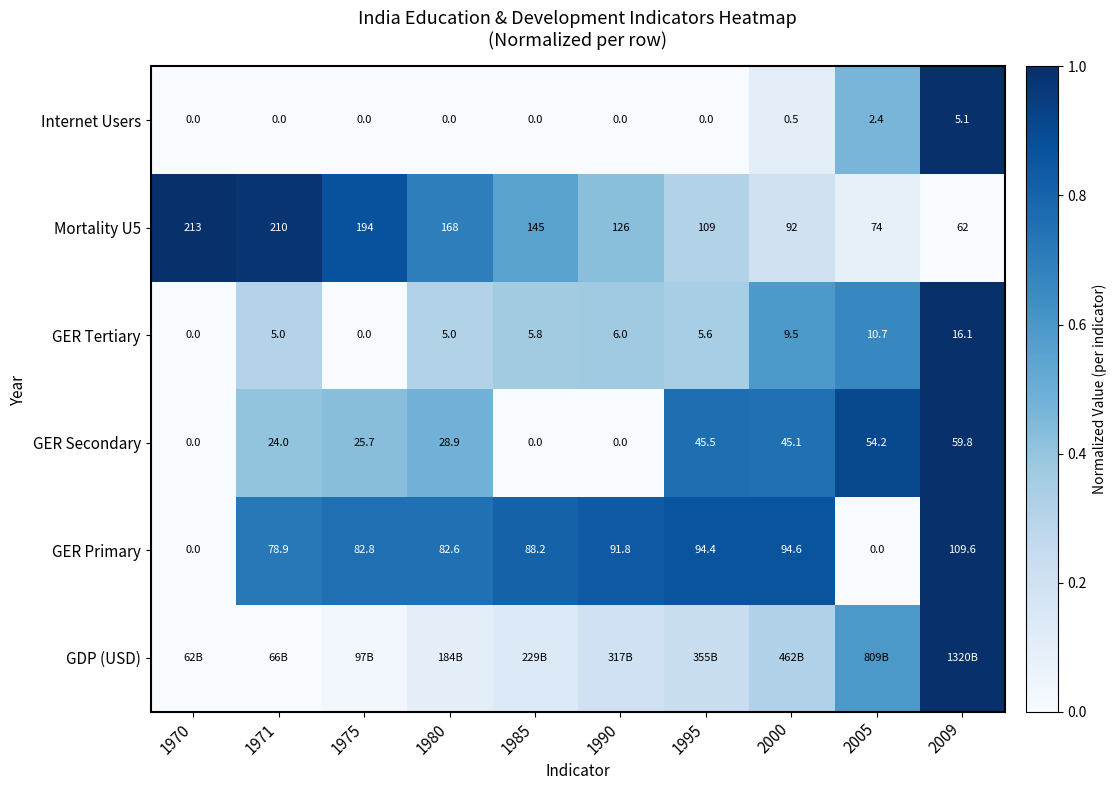

Is the value of GER Tertiary at 1980 greater than the value of GER Secondary at 1975?

No